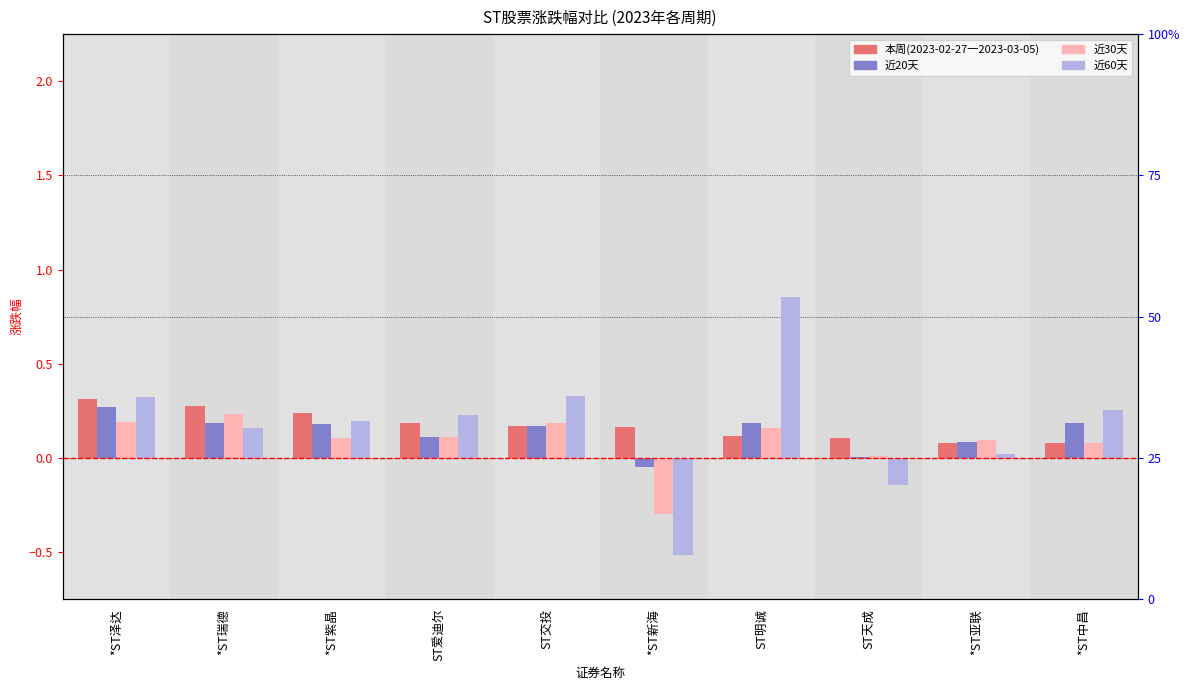

What is the label of the 1st bar from the left?

*ST泽达